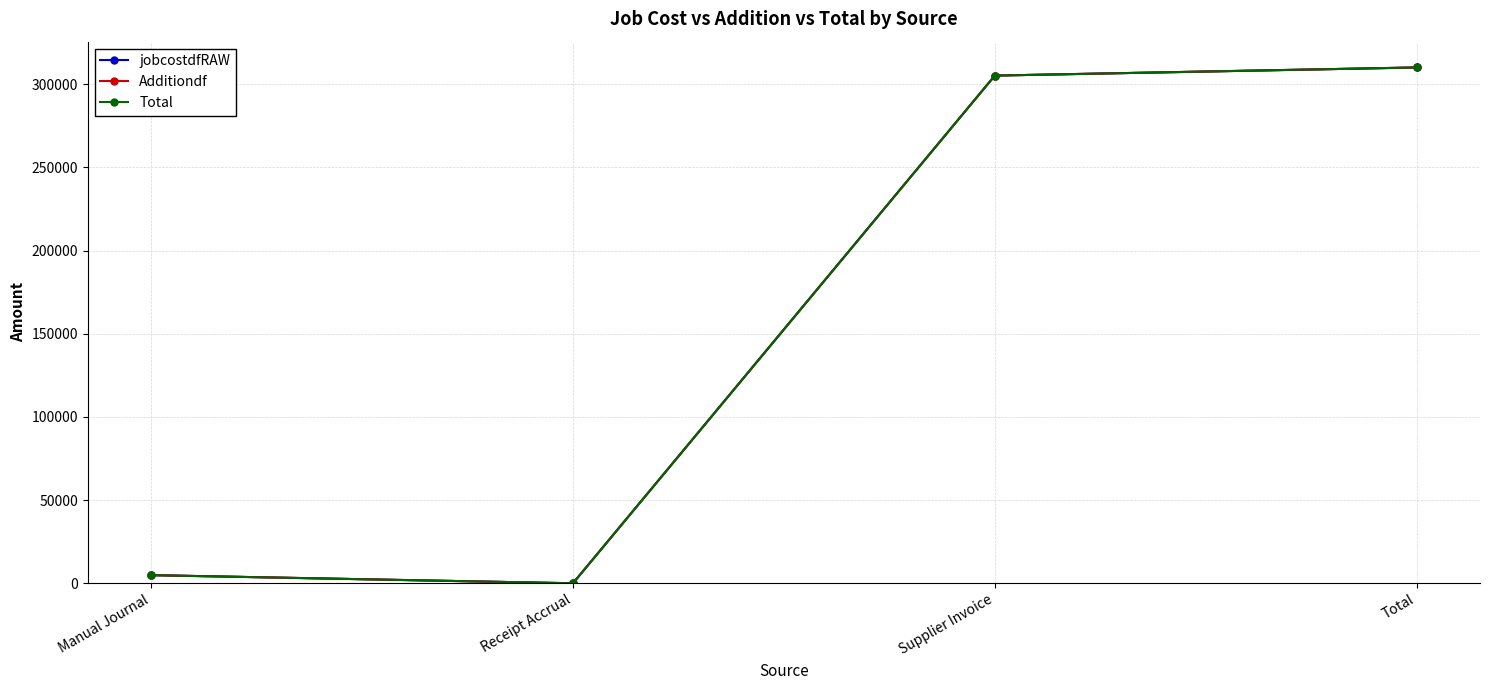

Is this an area chart (filled region under the line)?

No